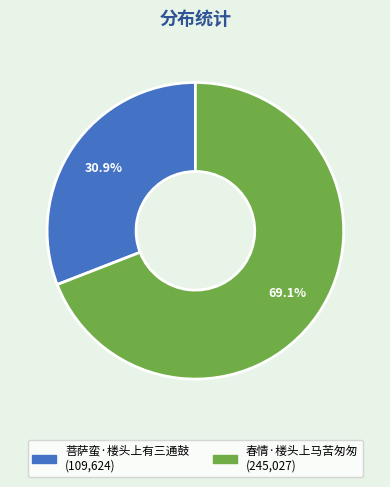

Which slice is the smallest?

菩萨蛮·楼头上有三通鼓